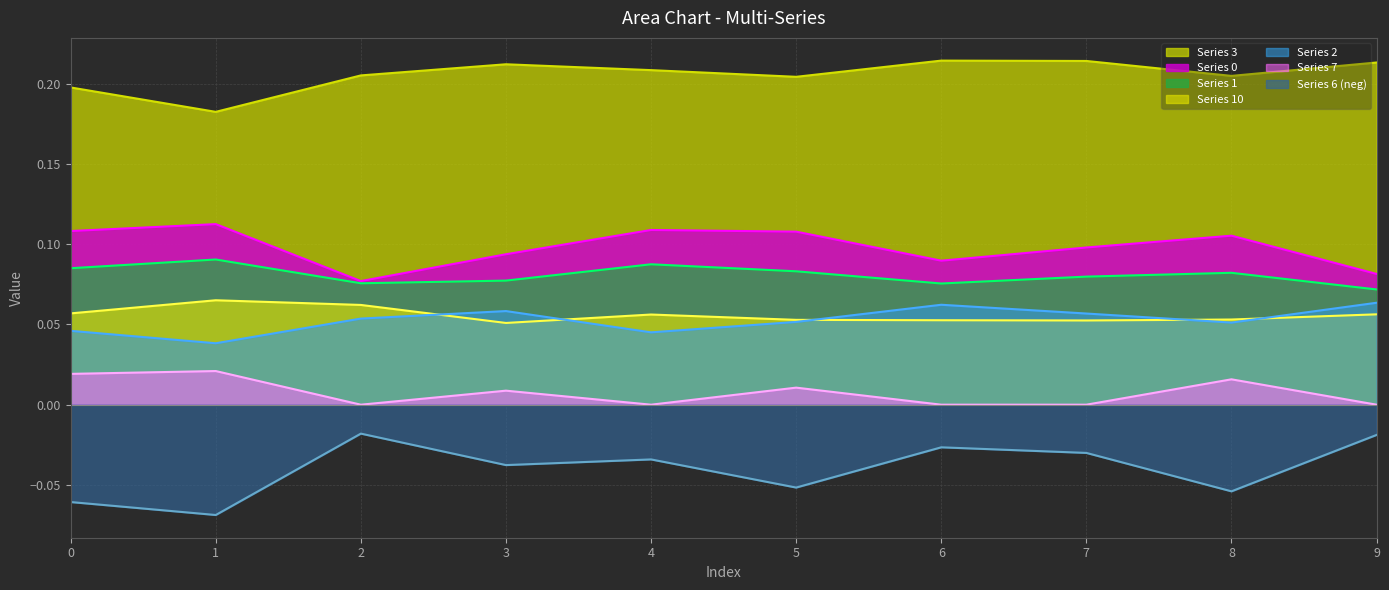

What is the spread (max minus min) of values at 3?

0.2